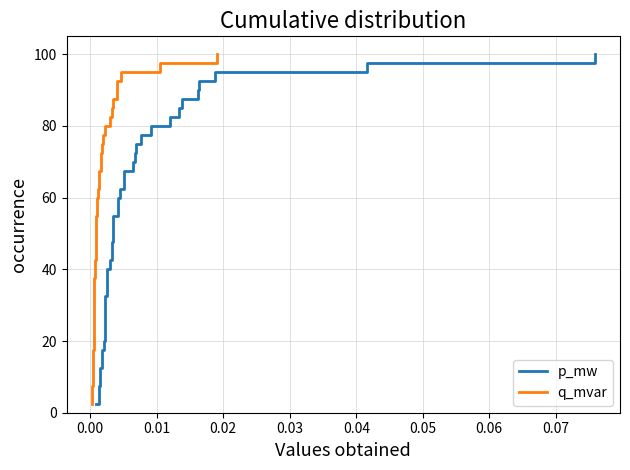

True or false: q_mvar and p_mw intersect in this chart.

False